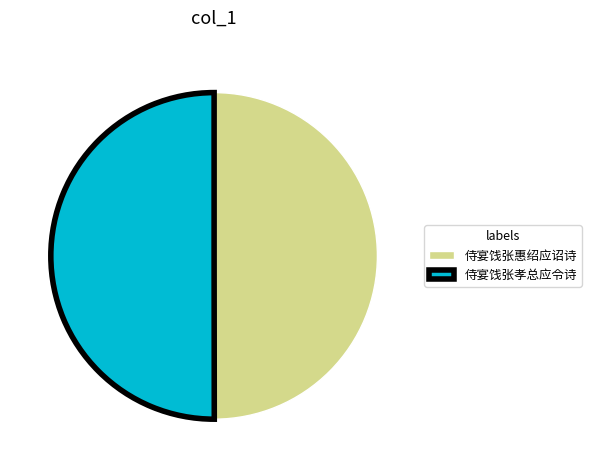

How many slices are in this pie chart?

2